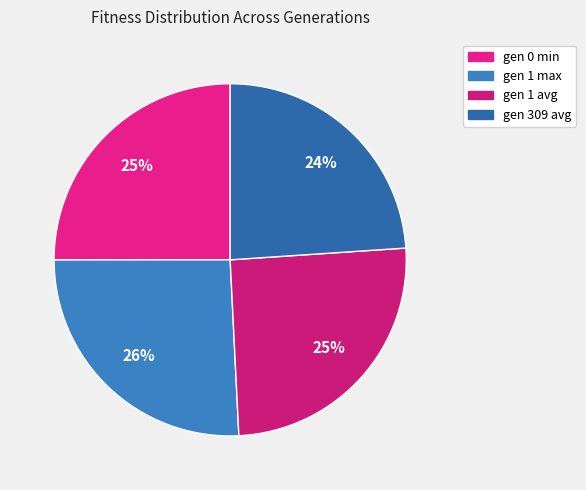

Is it true that gen 309 avg is 24% of the pie?

True